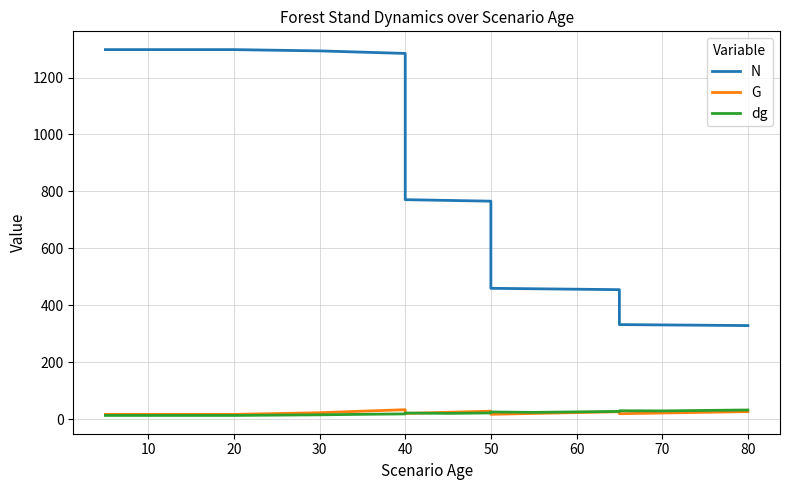

Rank the series by their maximum value, from highest to lowest.

N, G, dg